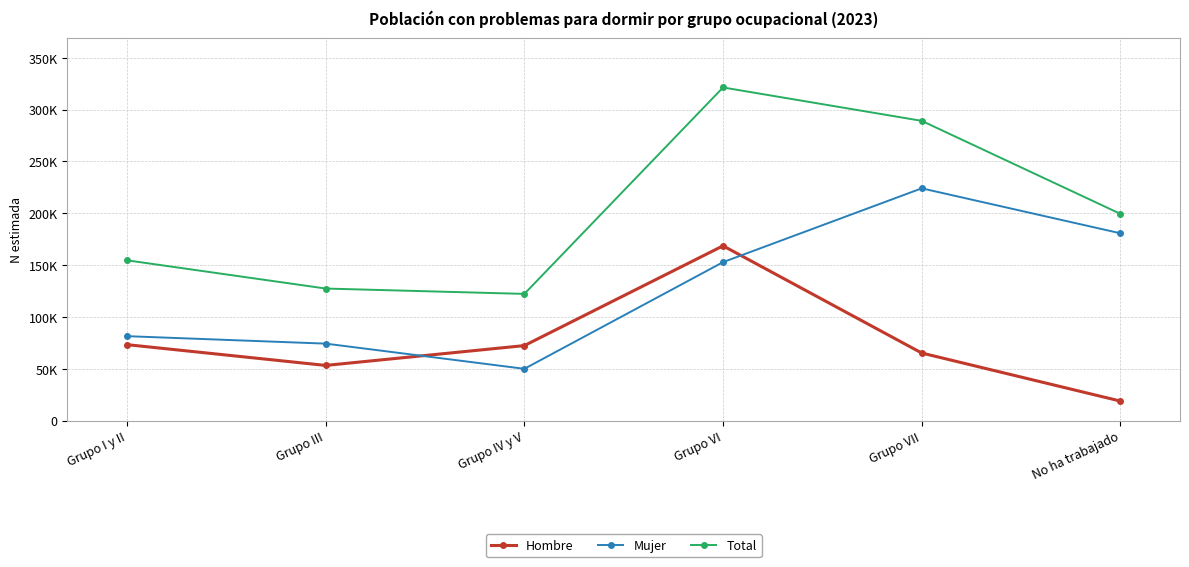

Does the chart have visible grid lines?

Yes